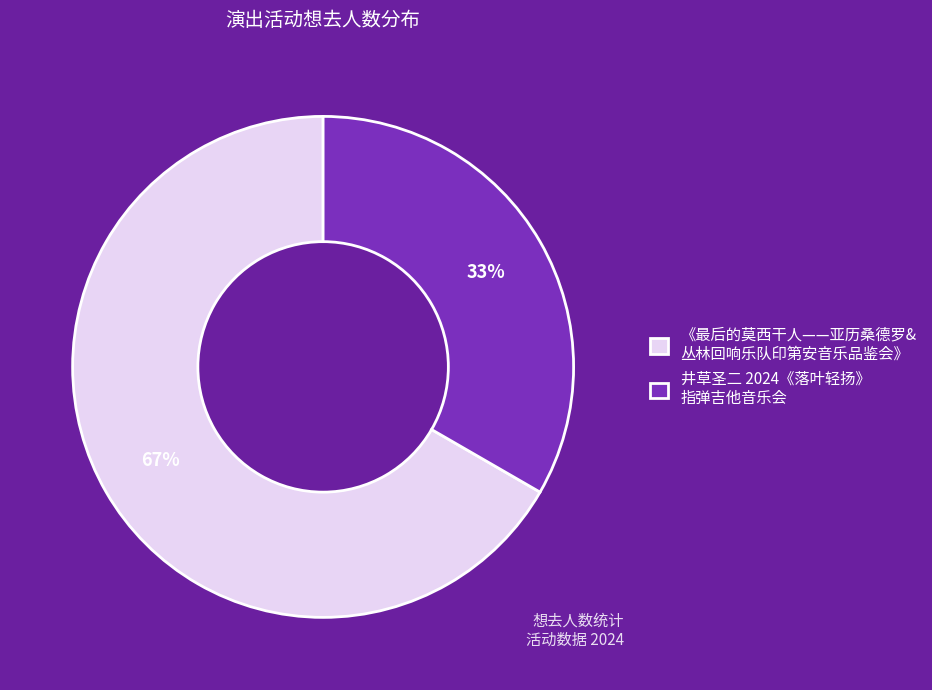

To the nearest percent, what is the average slice percentage?

50%